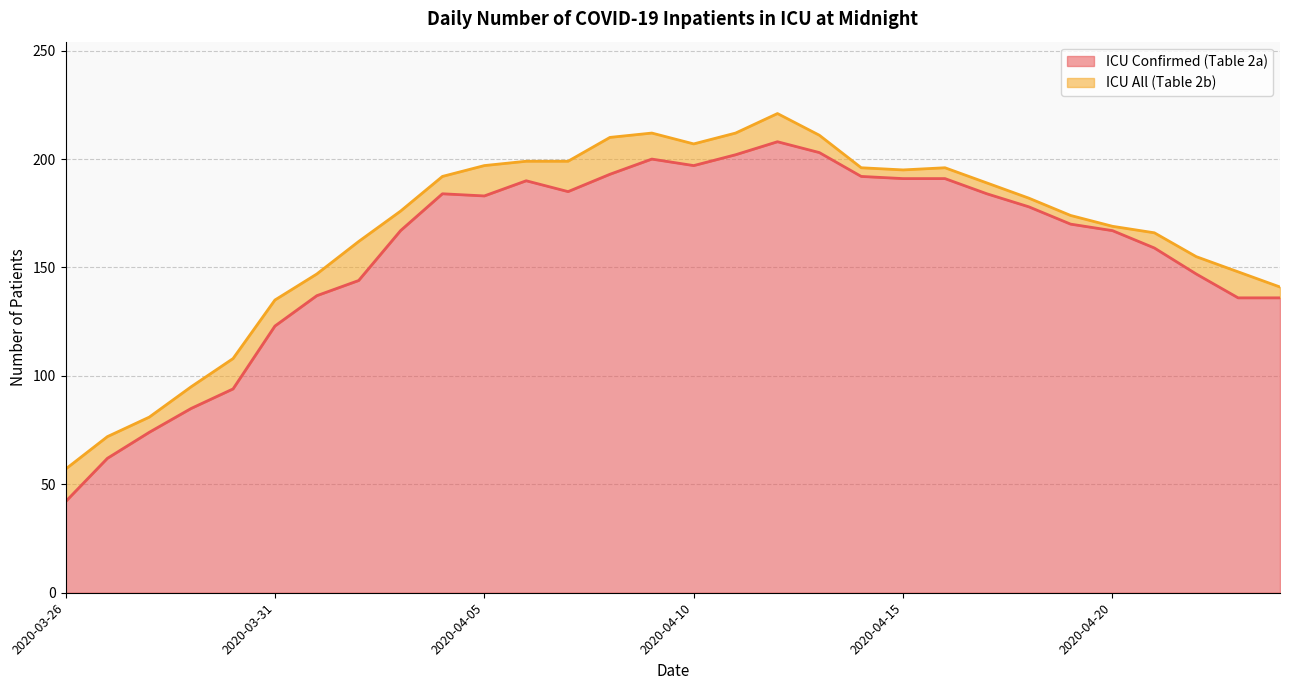

At which label does ICU Confirmed (Table 2a) reach its peak?

2020-04-12